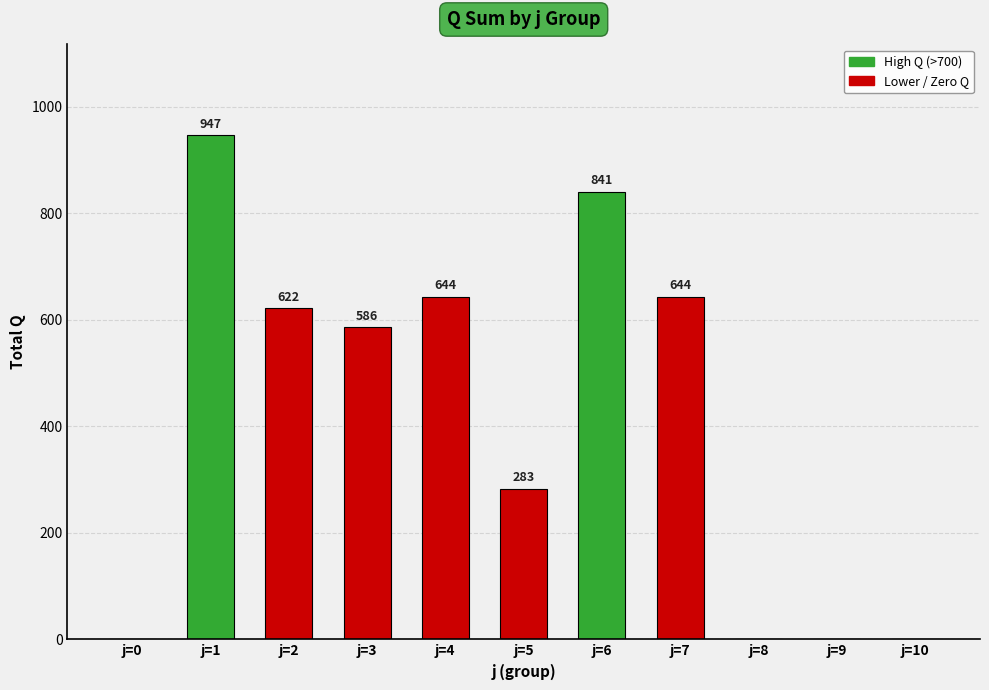

What is the sum of the values at j=7 and j=1?

1591